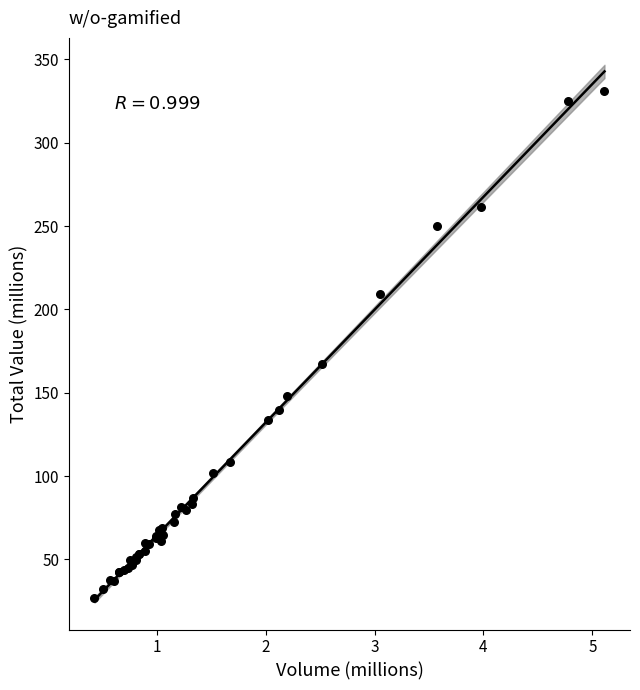

What Y value in the scatter plot is closest to 178?

167.3